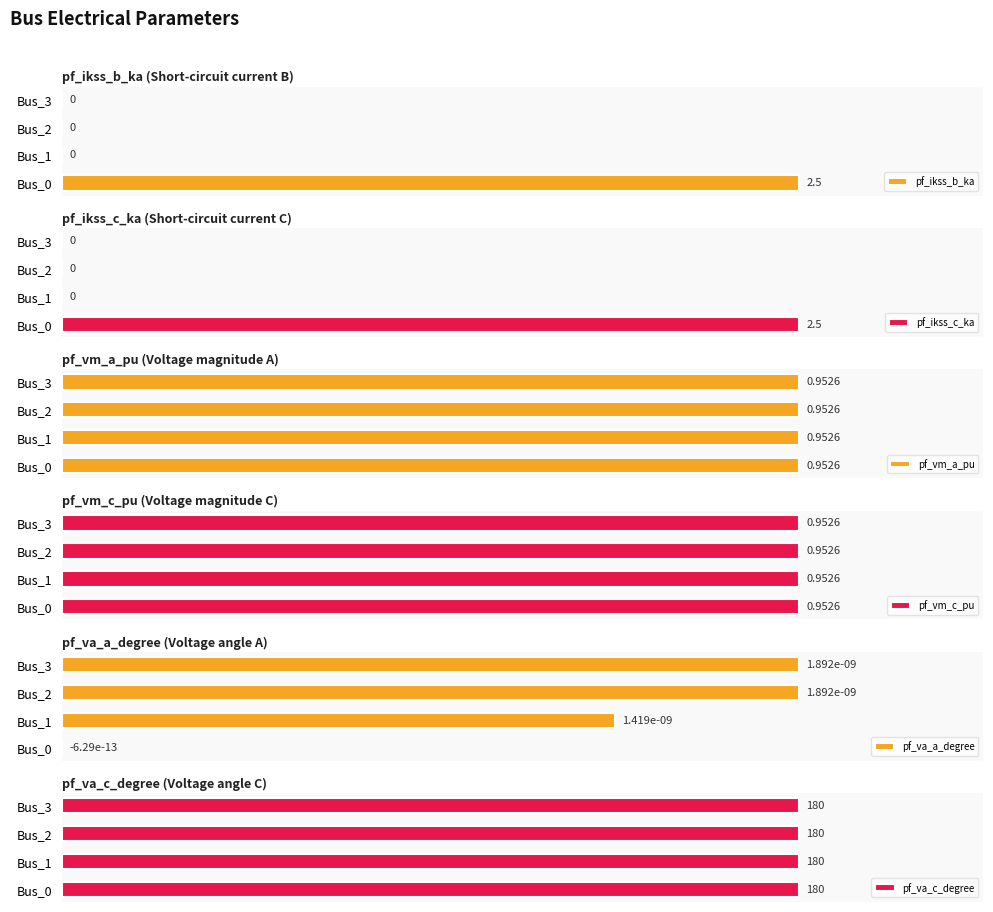

How many bars are there in each group?

6